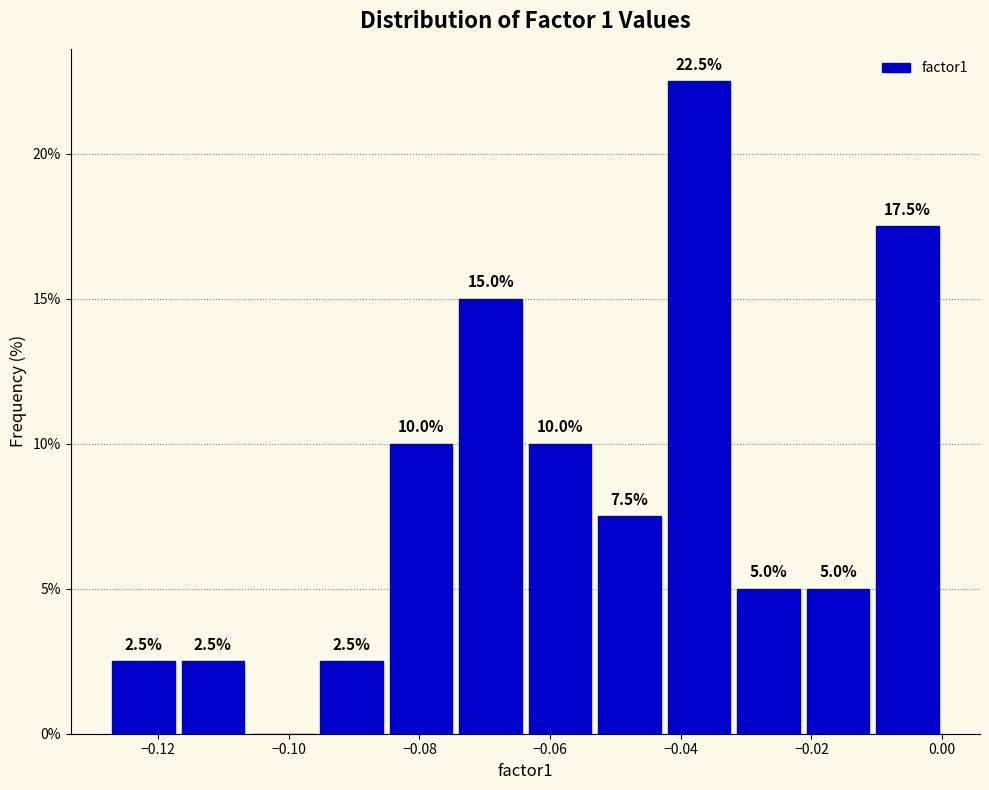

Over which range of the x-axis is the bar tallest?

-0.042 to -0.032